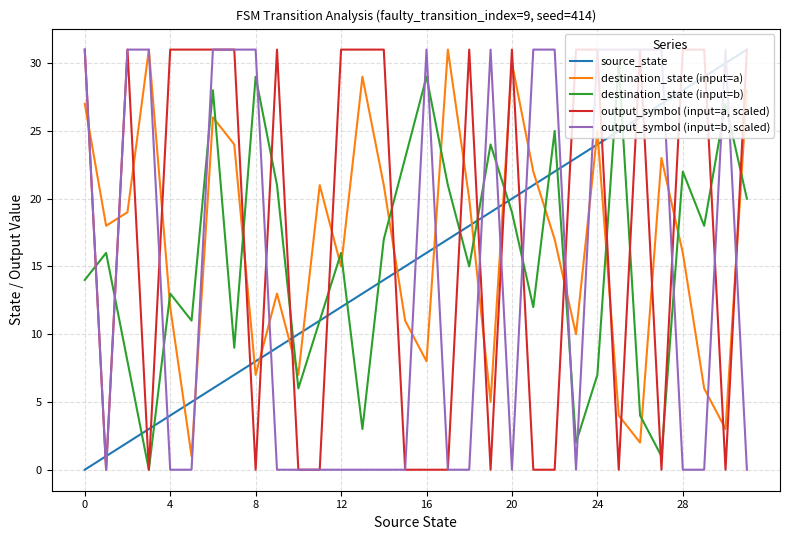

How many intersections are there between destination_state (input=a) and source_state?

13